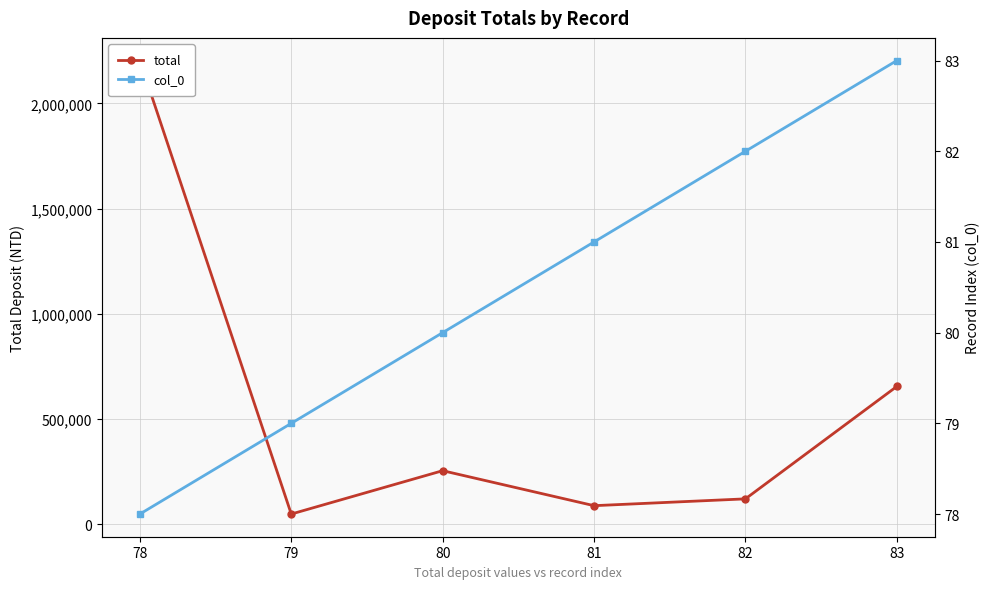

True or false: col_0 and total cross at least once.

False